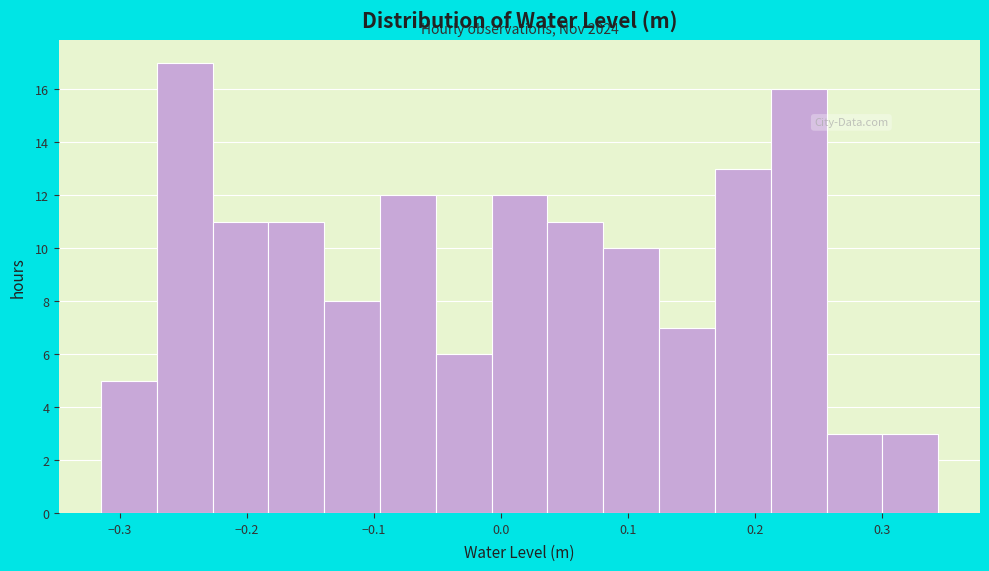

Which range on the x-axis has the tallest bar?

-0.27 to -0.23